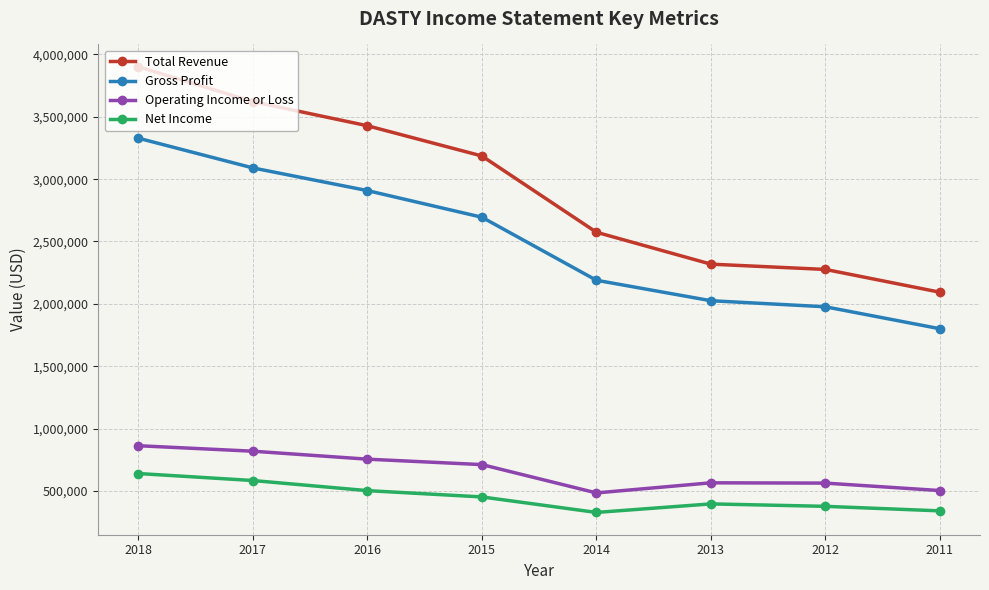

Rank the series by their maximum value, from highest to lowest.

Total Revenue, Gross Profit, Operating Income or Loss, Net Income